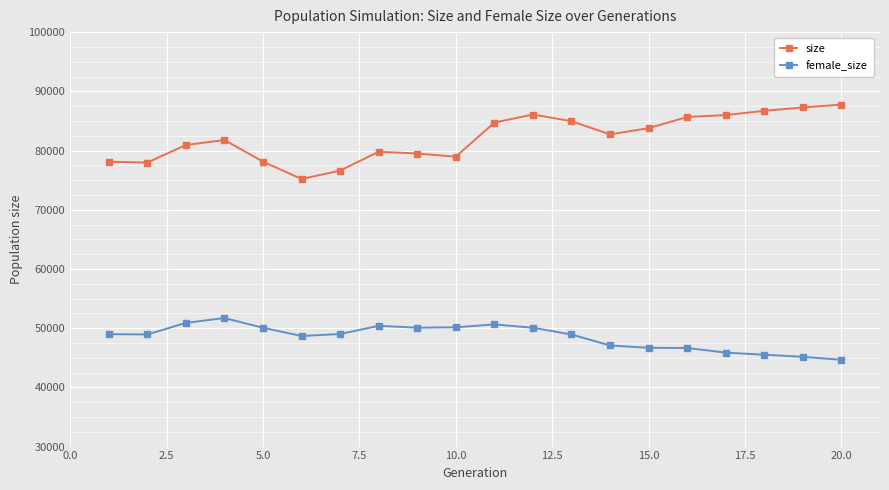

True or false: female_size and size cross at least once.

False